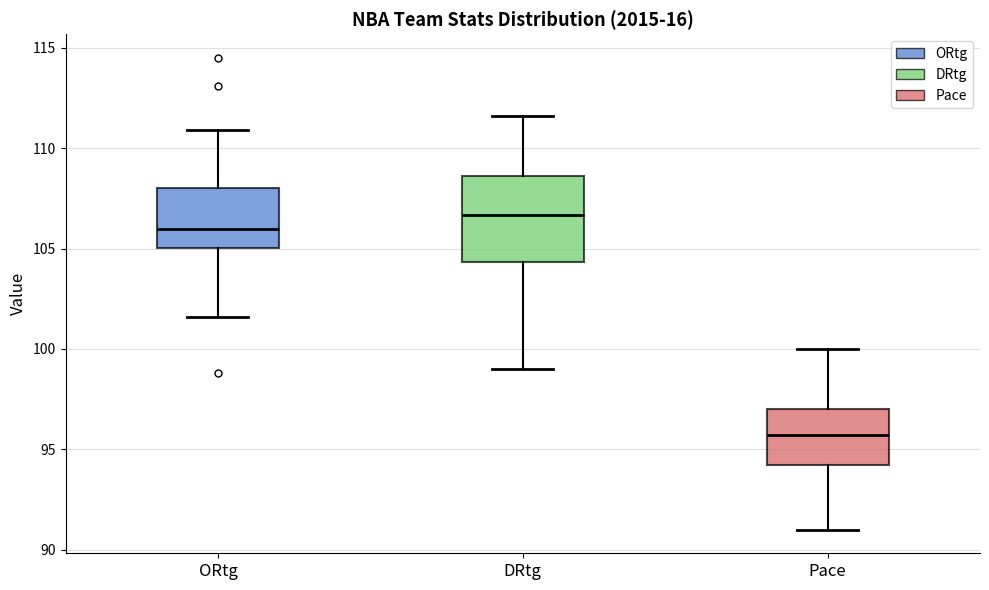

Which box's median line is the lowest?

Pace